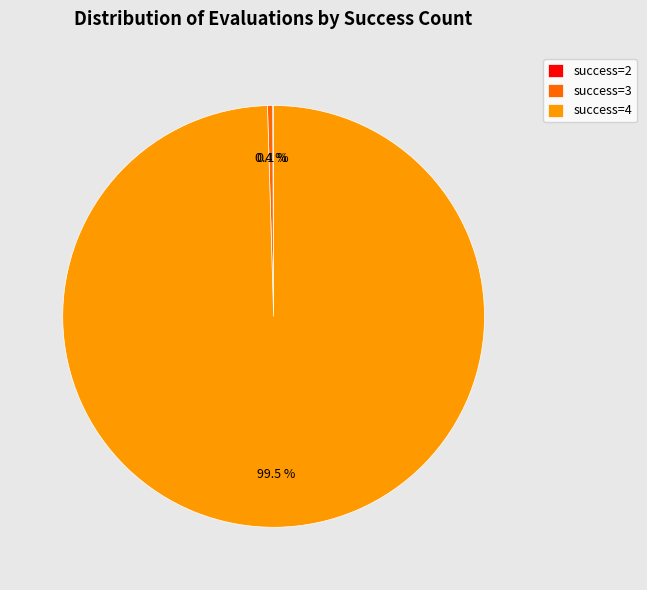

What is the largest slice in the pie chart?

success=4